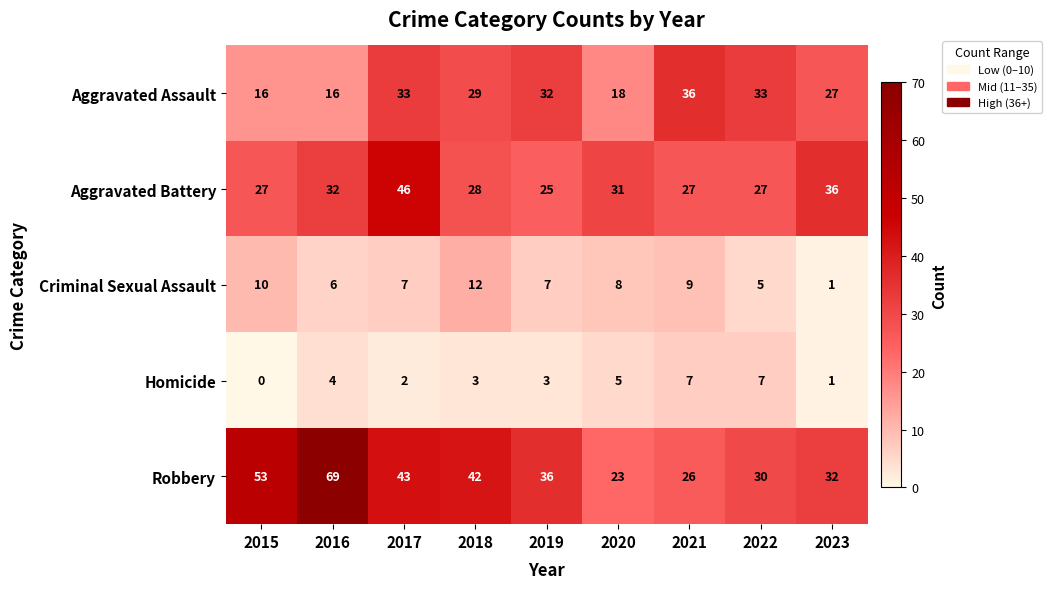

At which category does the chart reach its minimum across all series?

2015